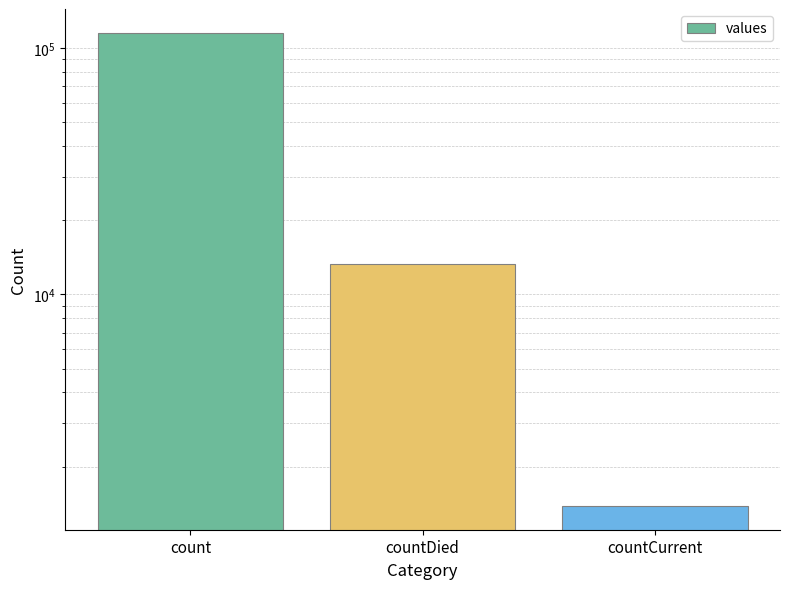

Count the values in the range 1383 to 115379.

3